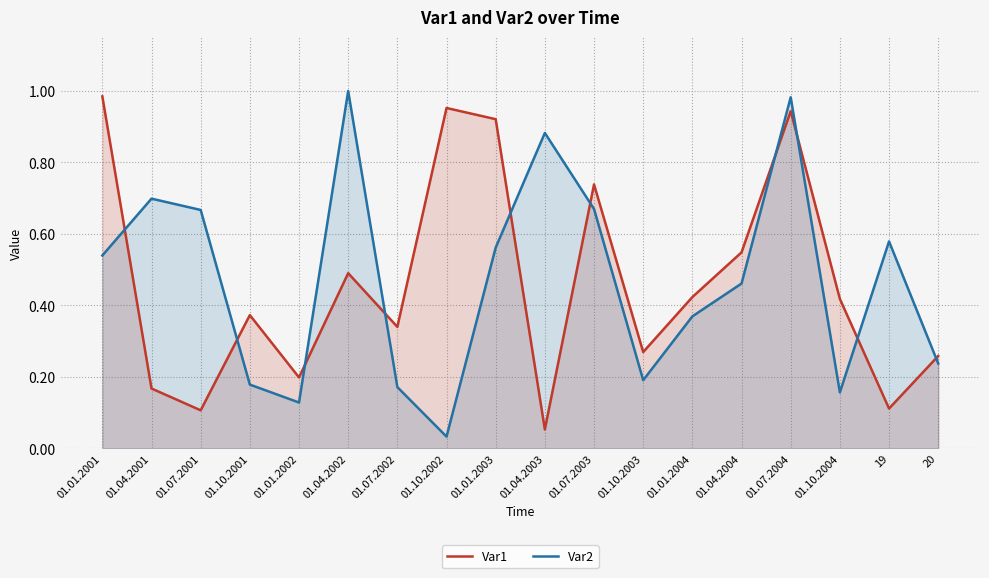

Where do Var2 and Var1 first cross each other?

01.01.2001 and 01.04.2001